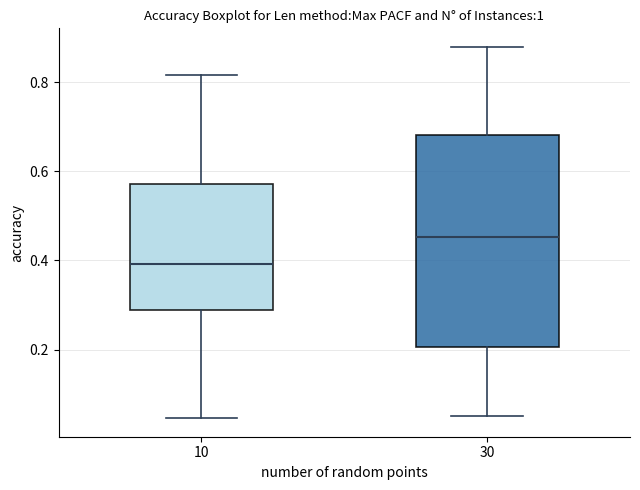

Reading left to right, read every box against the y-axis: the position of its median line, the range the box covers, and the ends of its whiskers. The values are not printed on the chart, so give them approximately, as read against the axis.

10: median 0.40, box 0.28 to 0.58, whiskers 0.04 to 0.82
30: median 0.46, box 0.20 to 0.68, whiskers 0.06 to 0.88